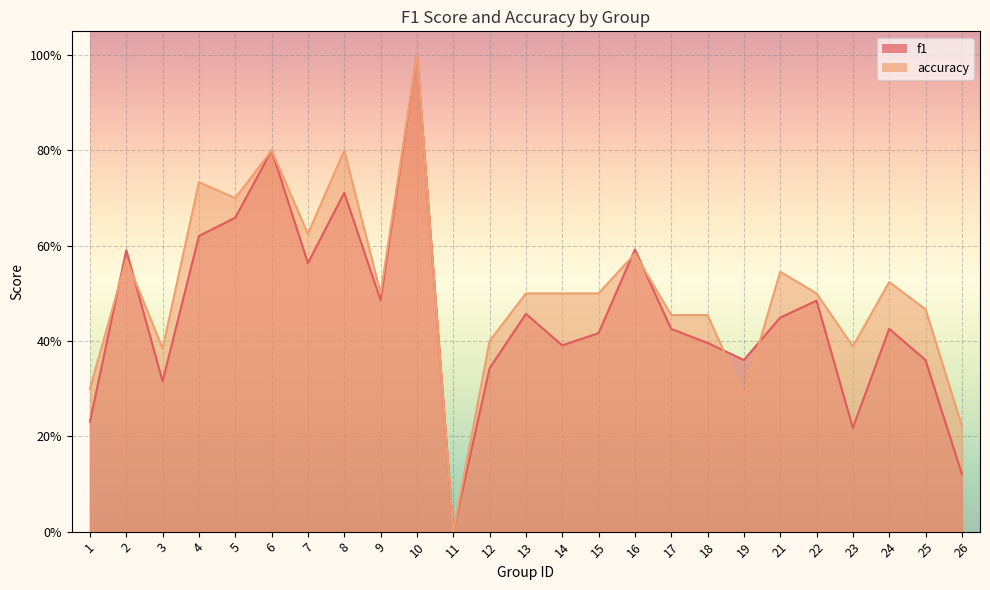

How many values in accuracy are above zero?

24